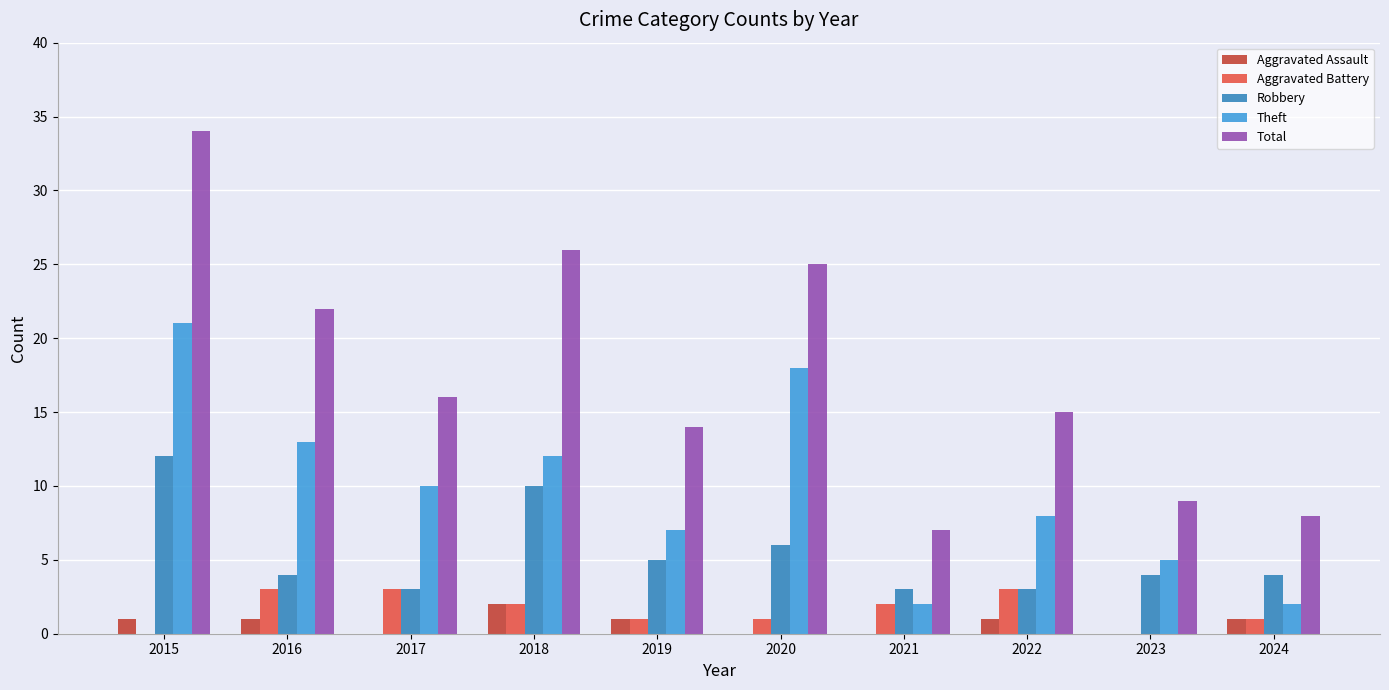

The value of Theft at 2018 is 6. True or false?

False